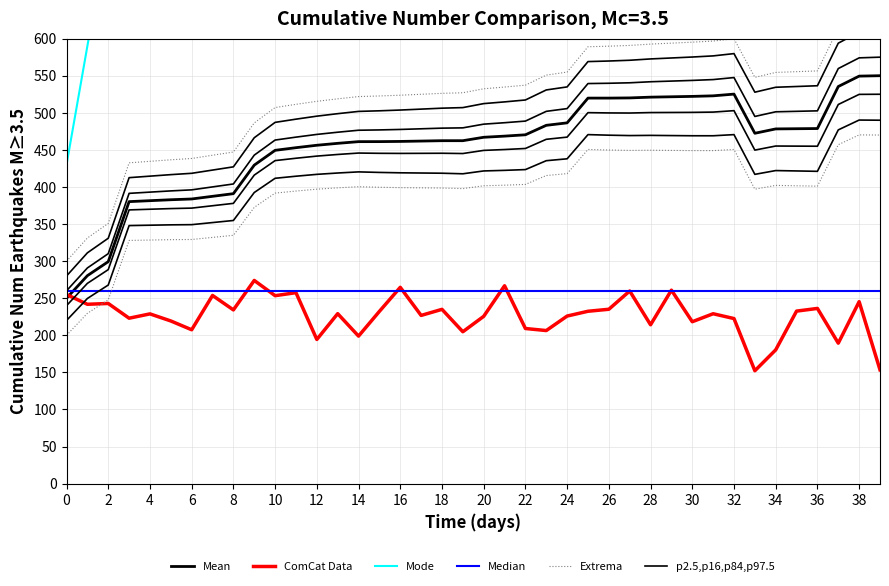

What is the difference between the second highest and minimum values in the ComCat Data series?

114.6